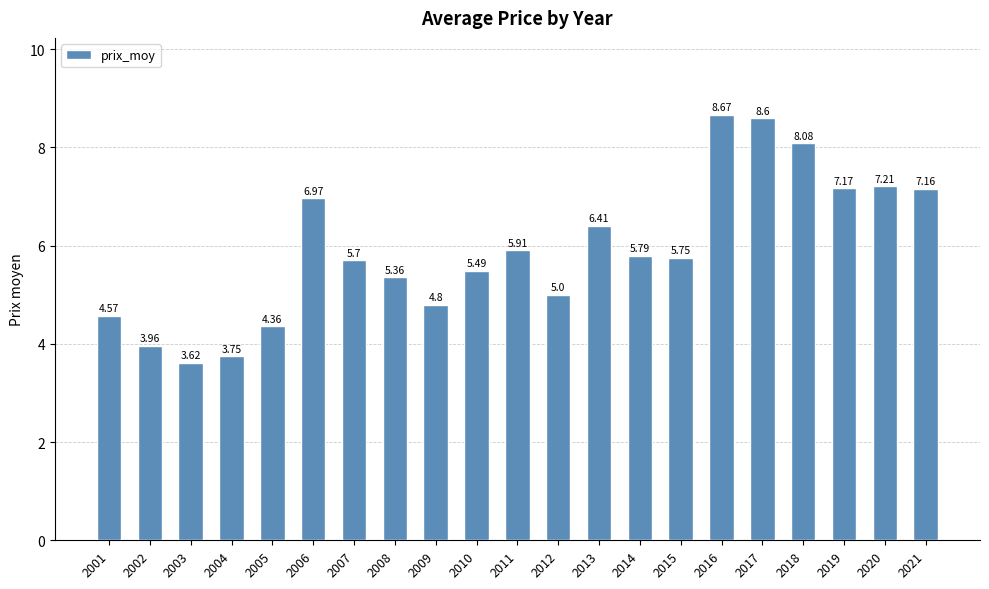

List the labels in order of value, largest first.

2016, 2017, 2018, 2020, 2019, 2021, 2006, 2013, 2011, 2014, 2015, 2007, 2010, 2008, 2012, 2009, 2001, 2005, 2002, 2004, 2003